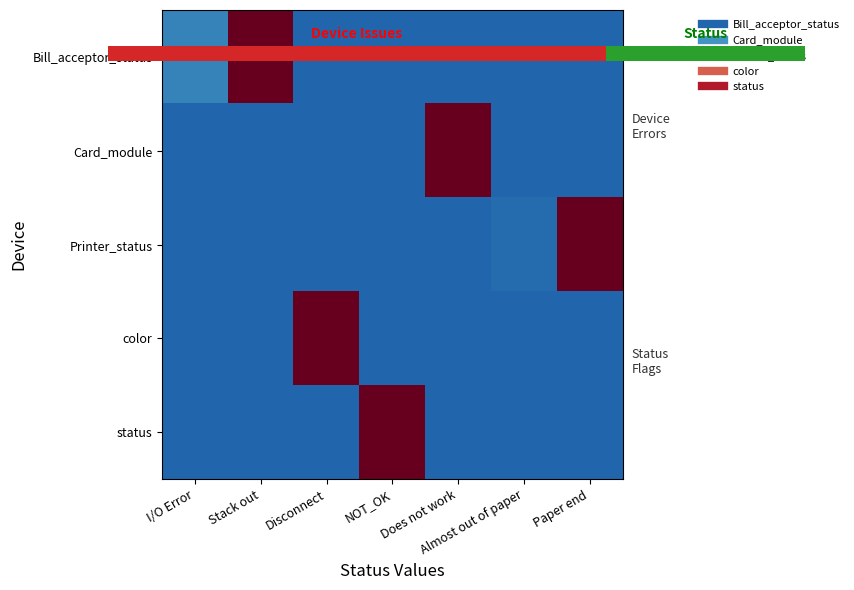

The value of Bill_acceptor_status at Stack out is 1.7. True or false?

False